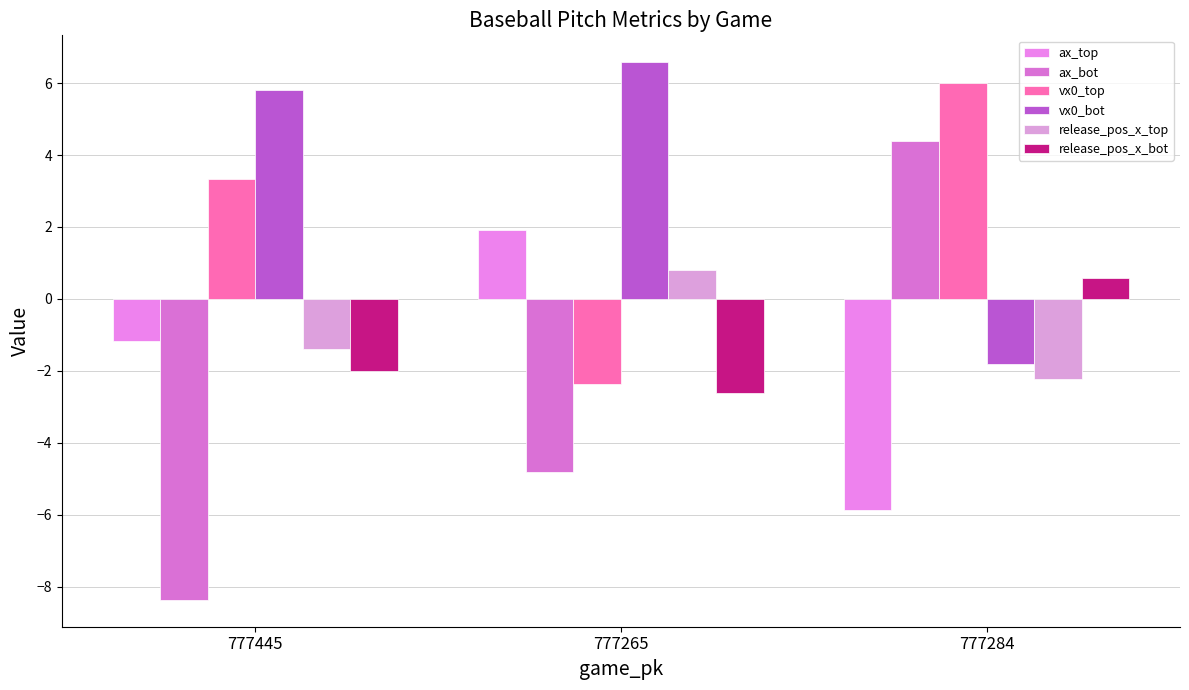

At which label does release_pos_x_bot first exceed -2?

777284